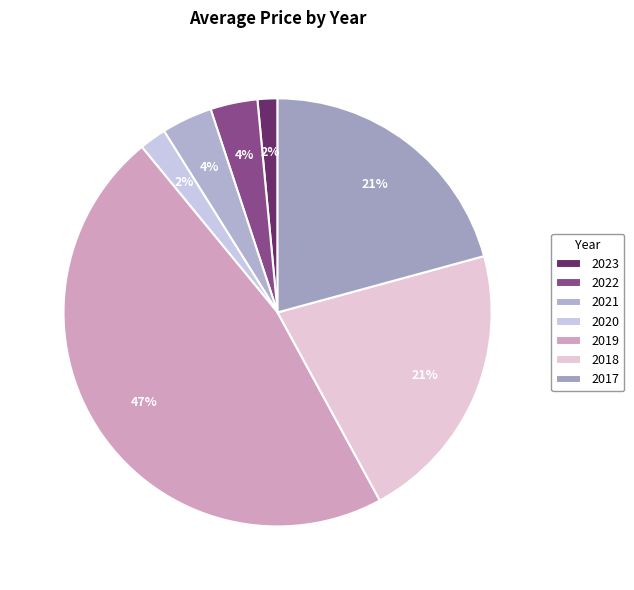

How many slices are in this pie chart?

7